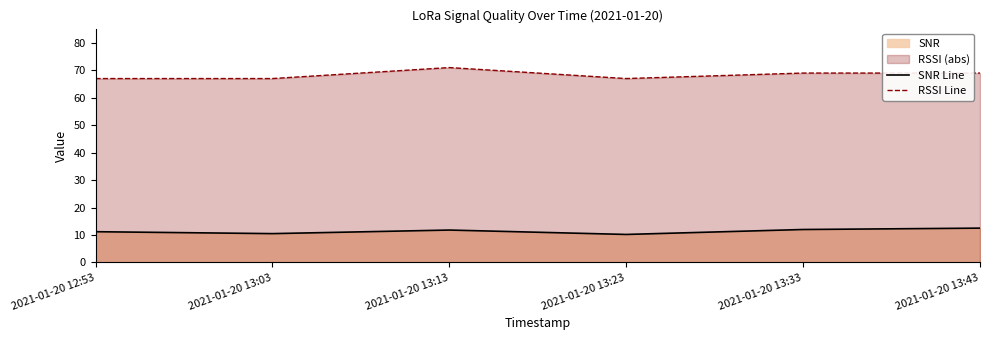

True or false: SNR Line has a value of 5.4 at 2021-01-20 12:53.

False